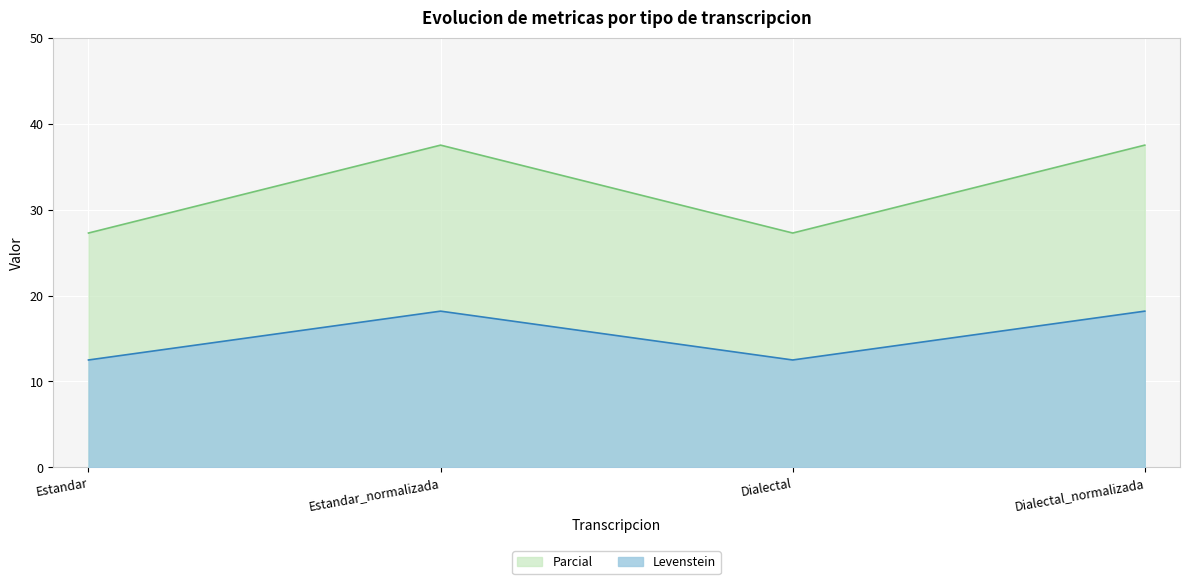

The Parcial series shows 27.3 at Estandar. True or false?

True